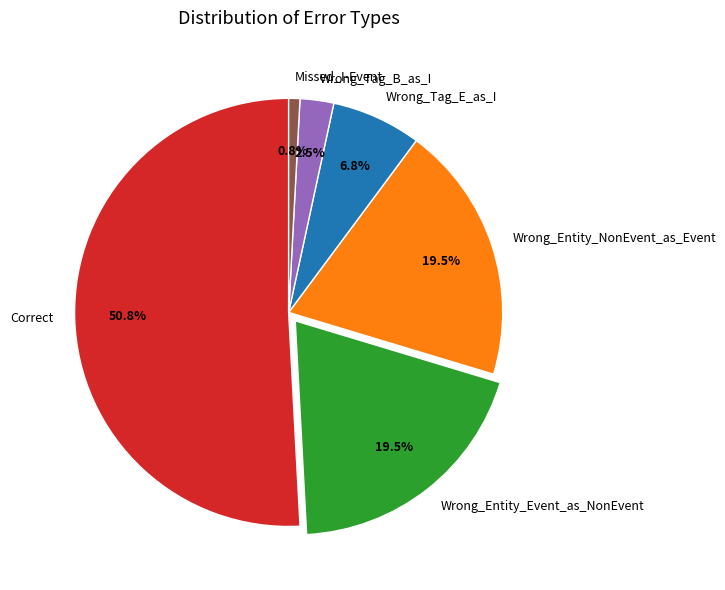

Which category accounts for the majority?

Correct